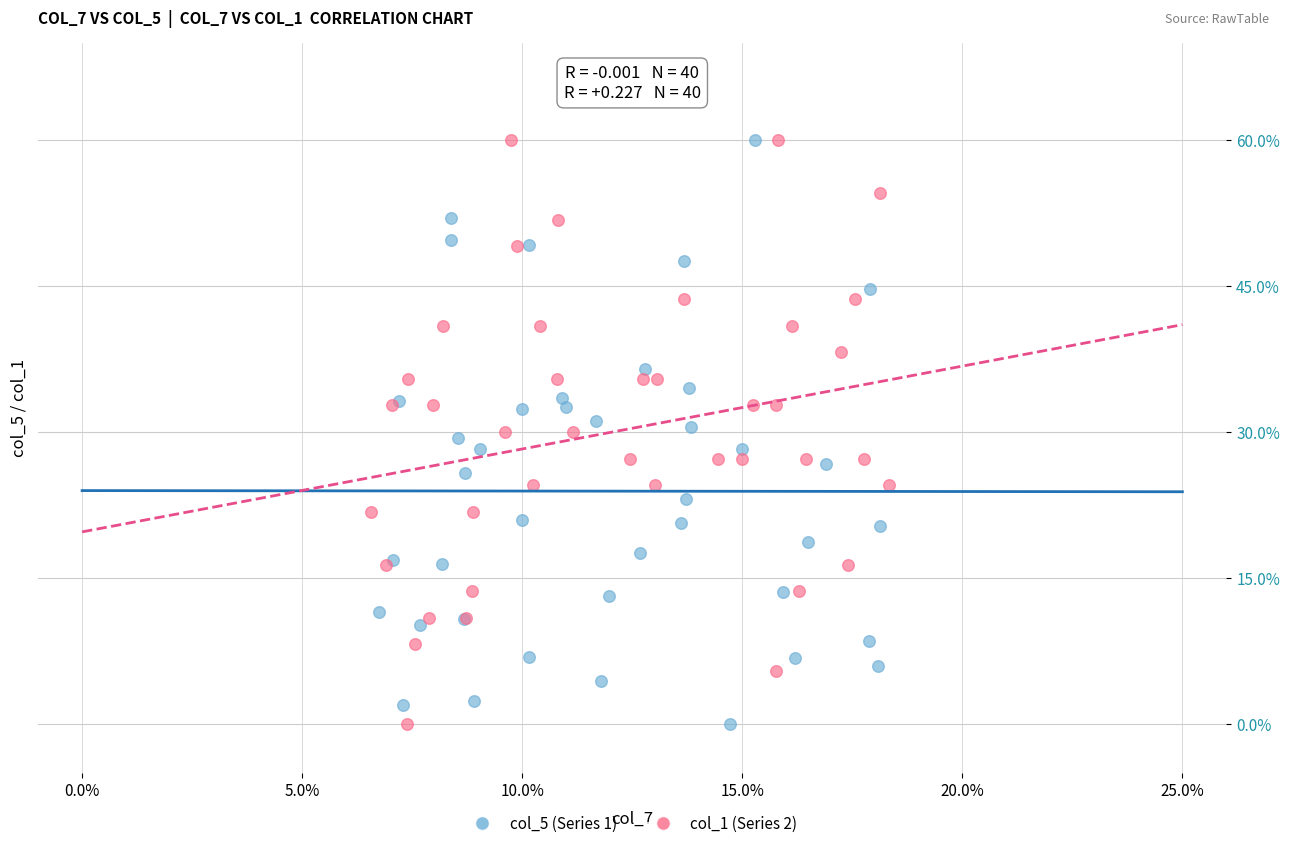

What are all the series names shown in the legend?

col_5 (Series 1), col_1 (Series 2)